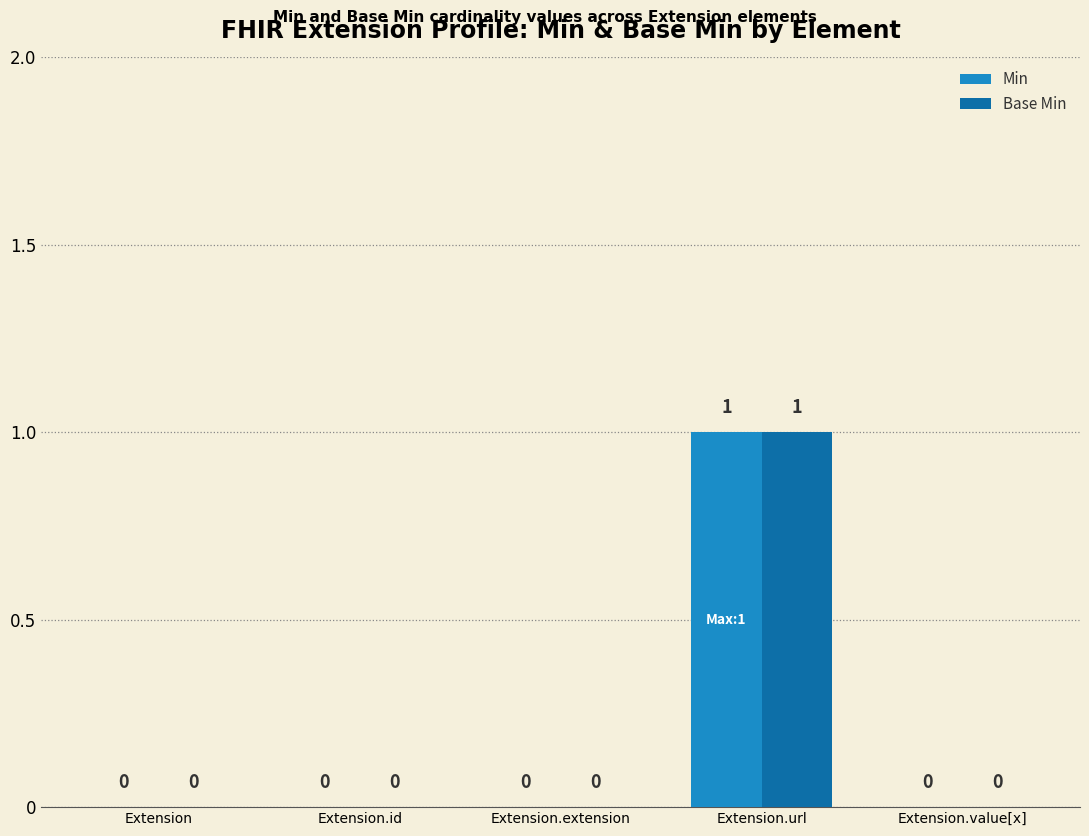

Which category has the highest value across all series?

Extension.url